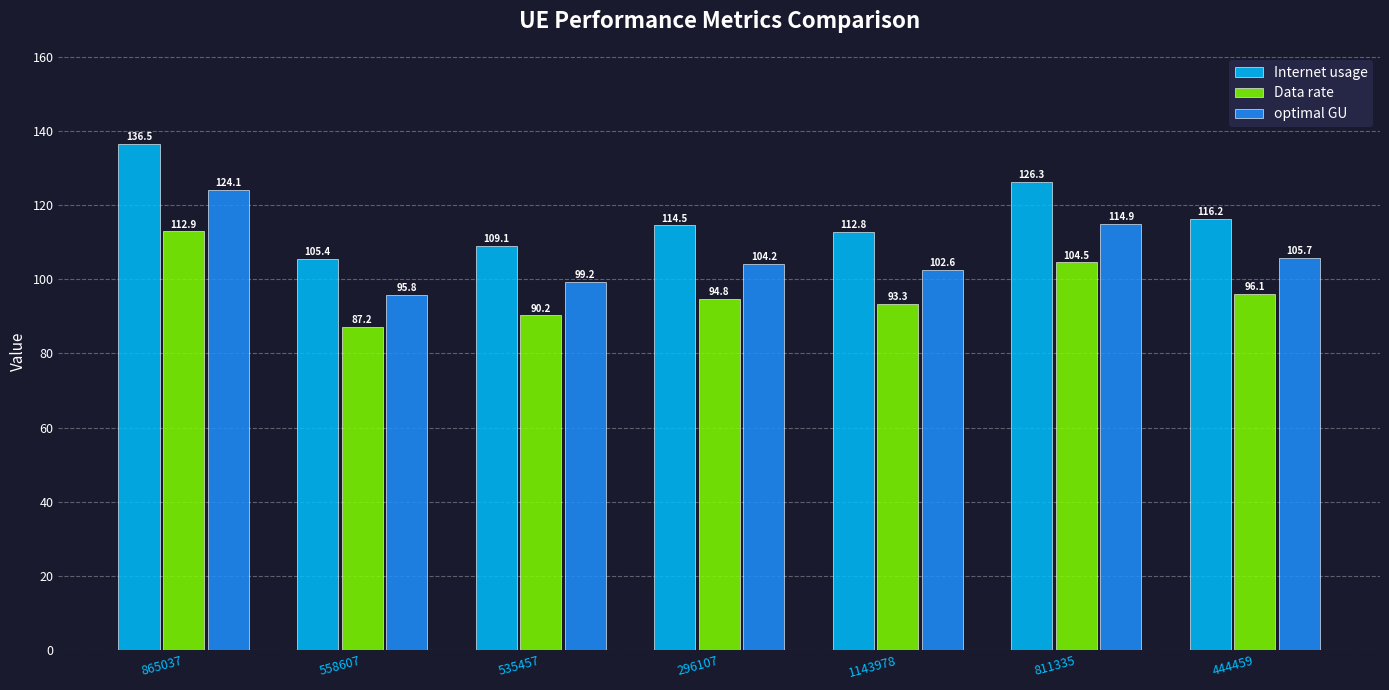

Are the bars grouped side by side (vs. stacked)?

Yes